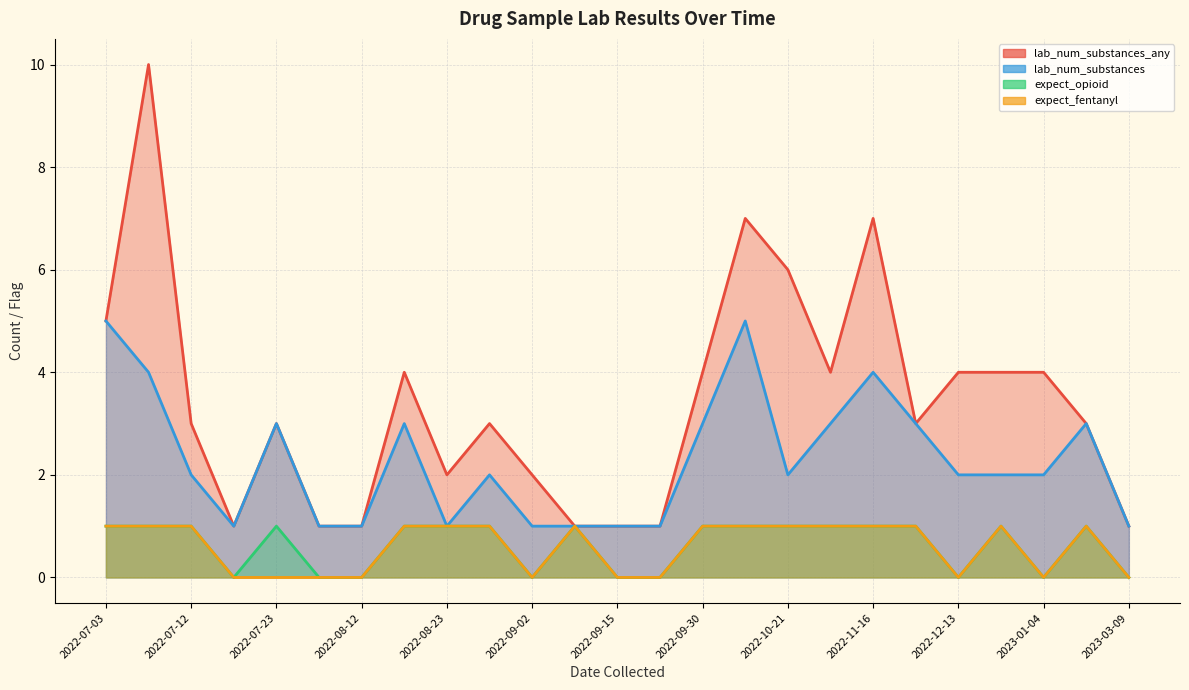

True or false: lab_num_substances_any and lab_num_substances intersect in this chart.

False